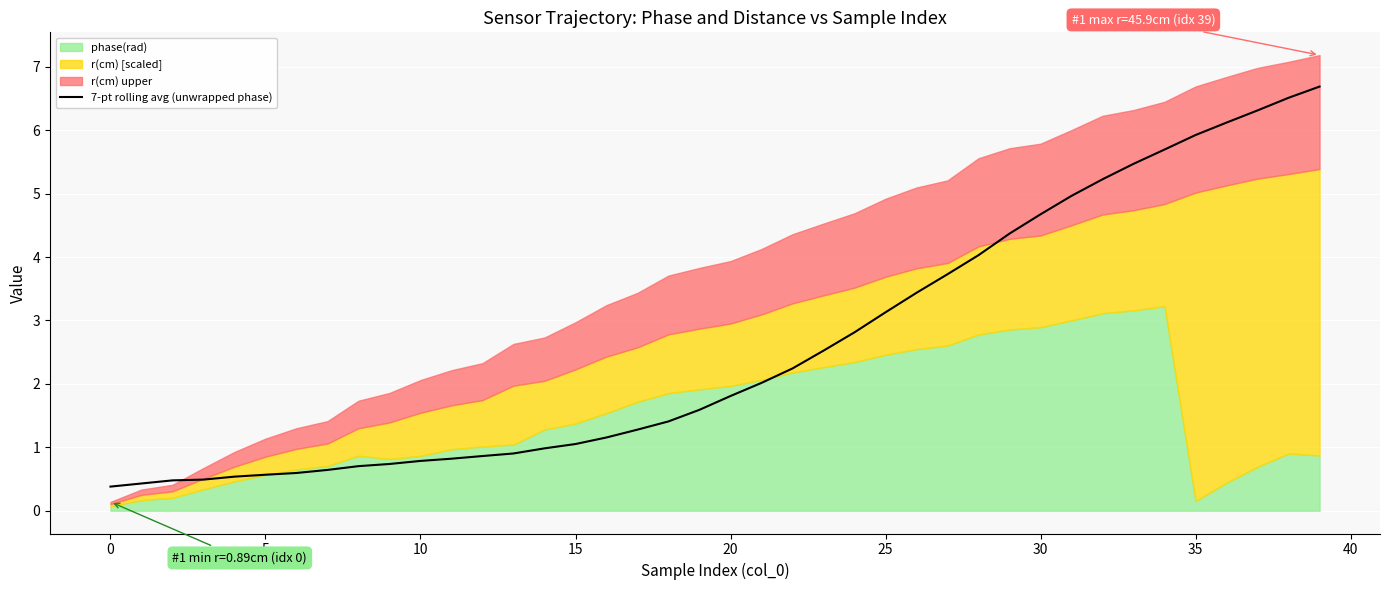

What is the maximum value for 7-pt rolling avg (unwrapped phase)?

6.7